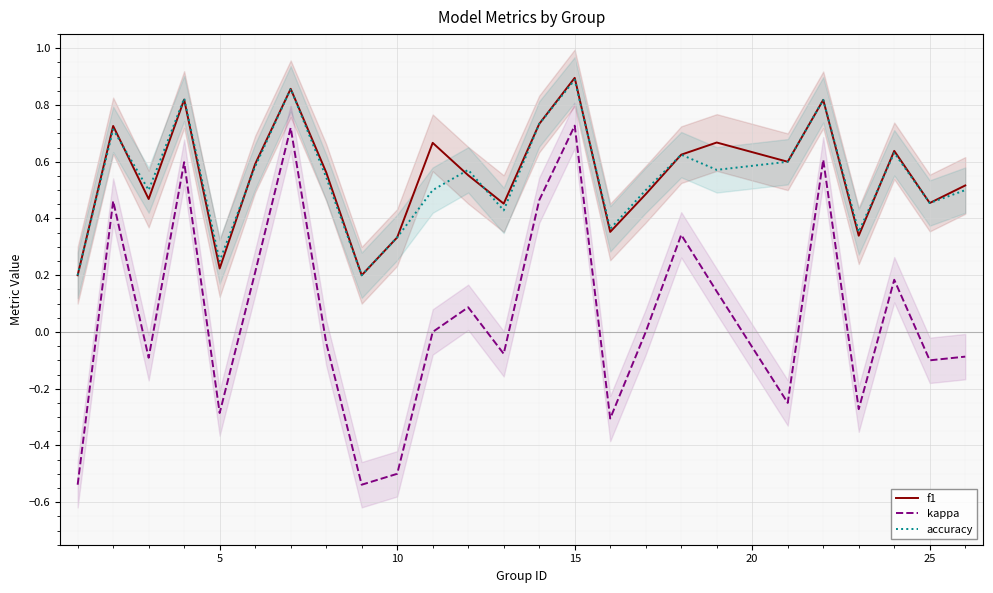

True or false: accuracy and kappa intersect in this chart.

False